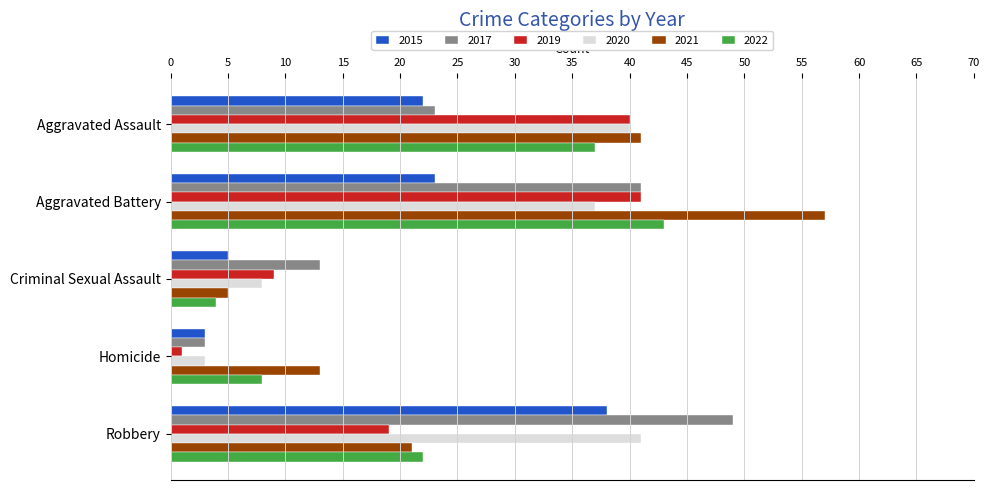

What is the difference between the 2017 values at Homicide and Aggravated Assault?

20